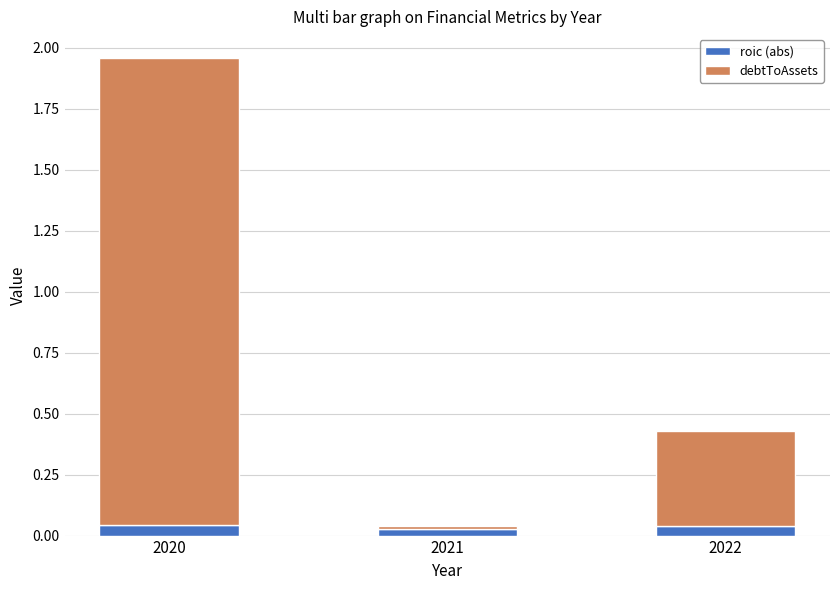

How many categories are shown in the chart?

3